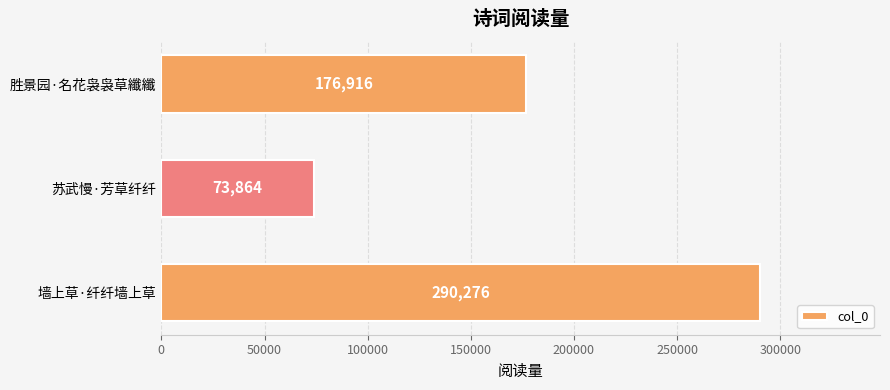

Reading bottom to top, extract all data points from this chart.

墙上草·纤纤墙上草=290276	苏武慢·芳草纤纤=73864	胜景园·名花袅袅草纖纖=176916